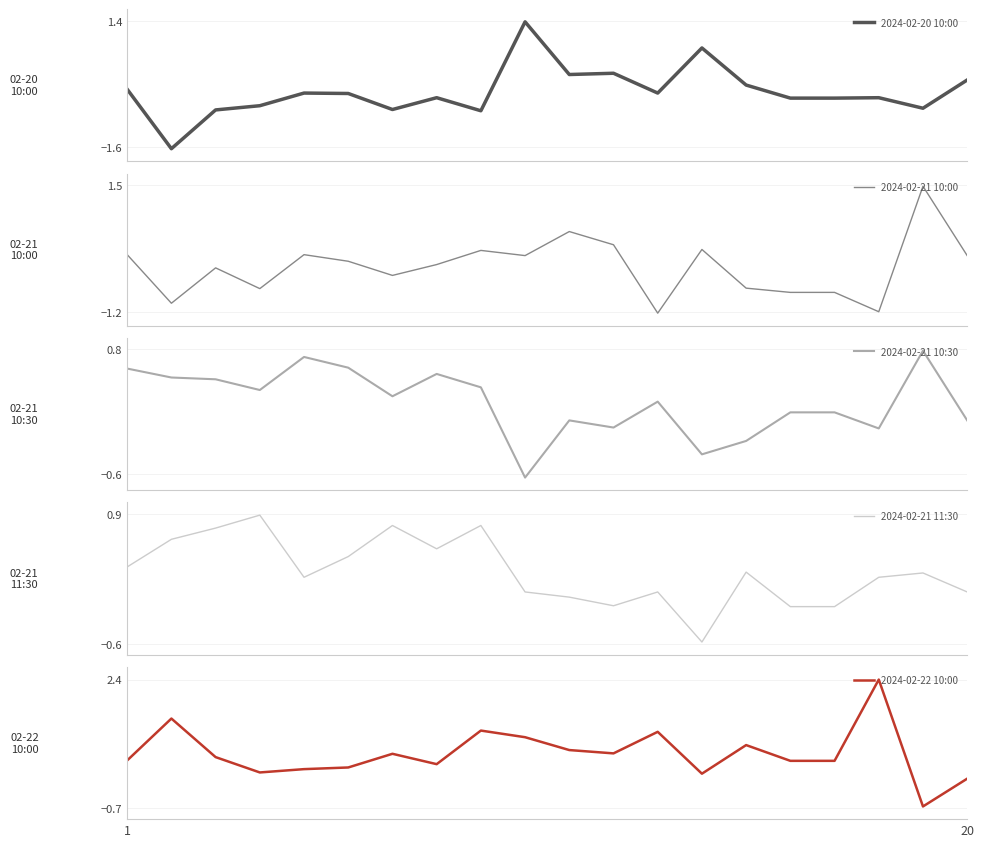

What is the greatest value displayed?

2.4